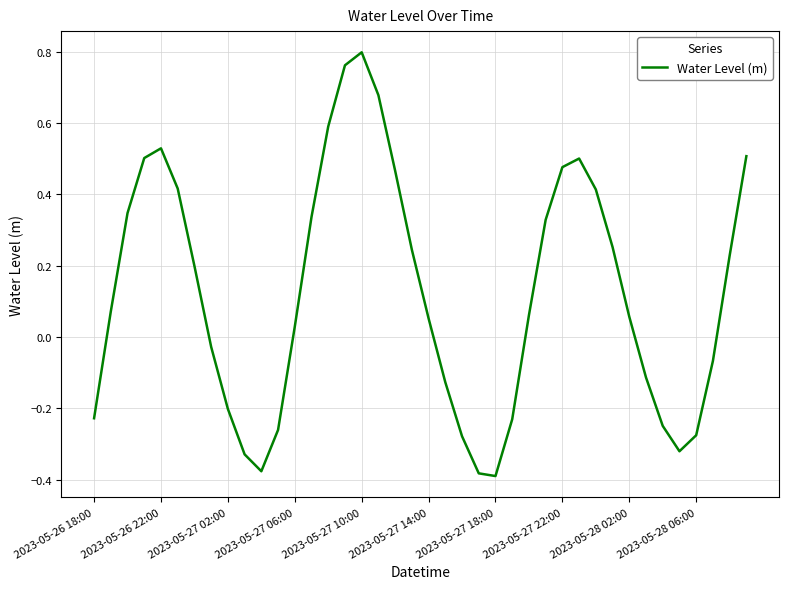

What is the difference between the maximum and minimum values?

1.2